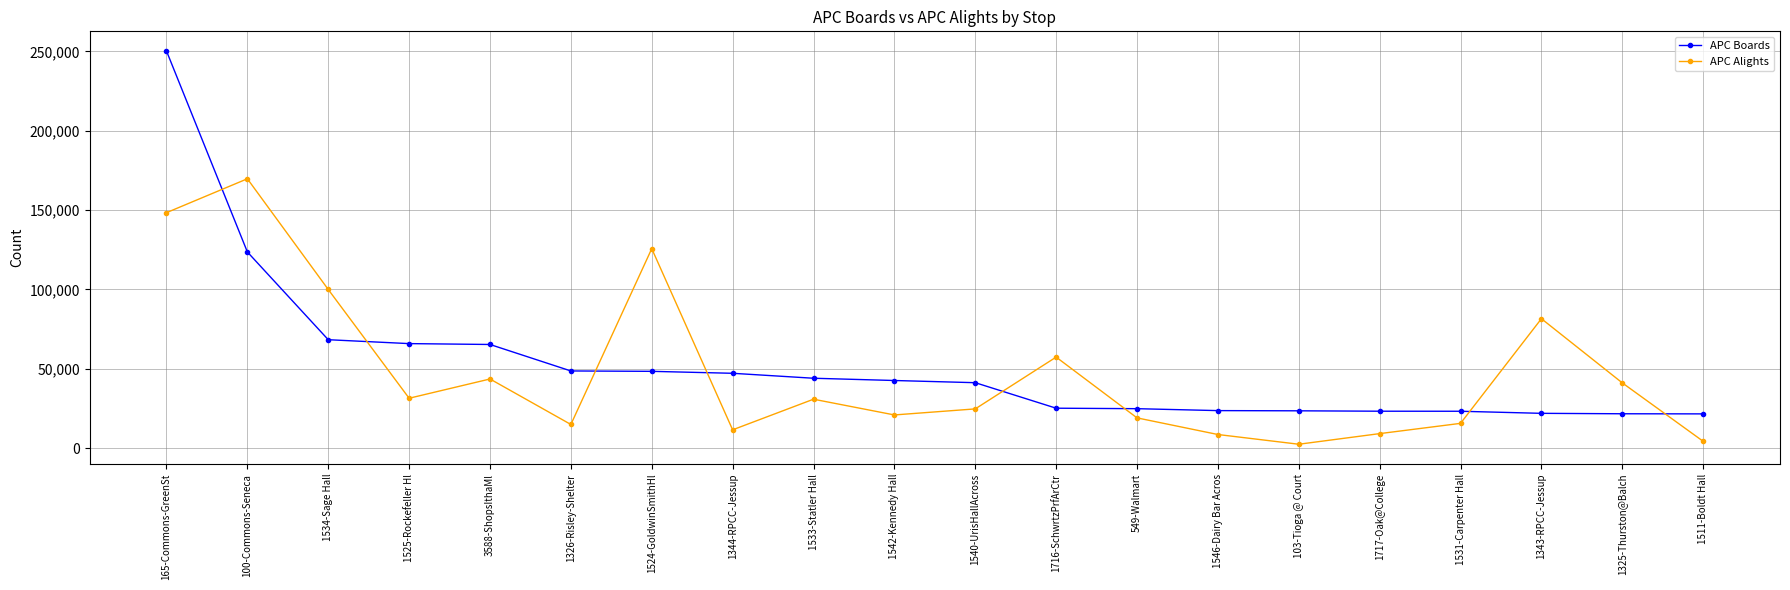

Rank the series by their average value, from highest to lowest.

APC Boards, APC Alights